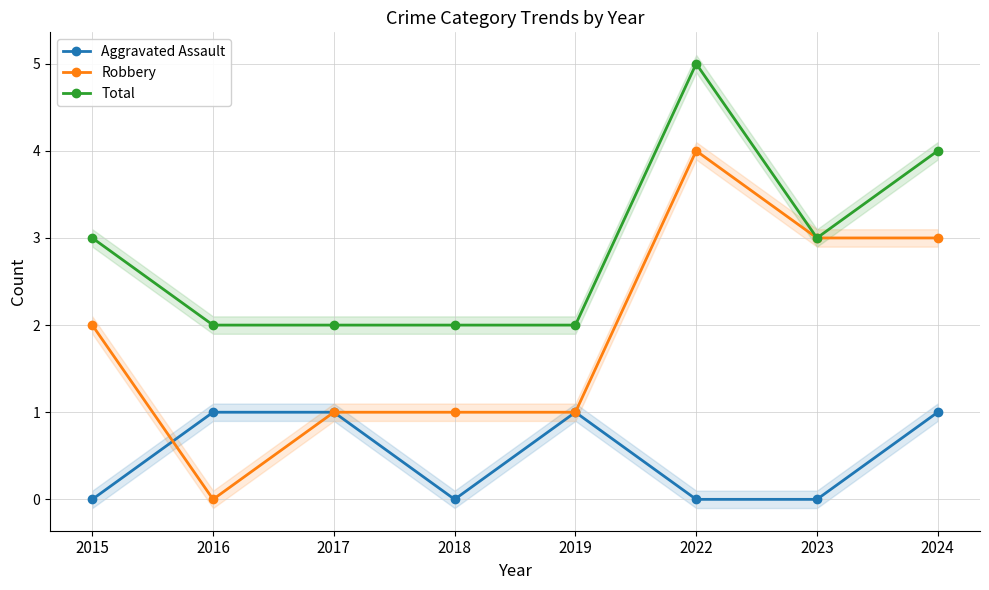

Rank the categories by Aggravated Assault value from highest to lowest.

2016, 2017, 2019, 2024, 2015, 2018, 2022, 2023